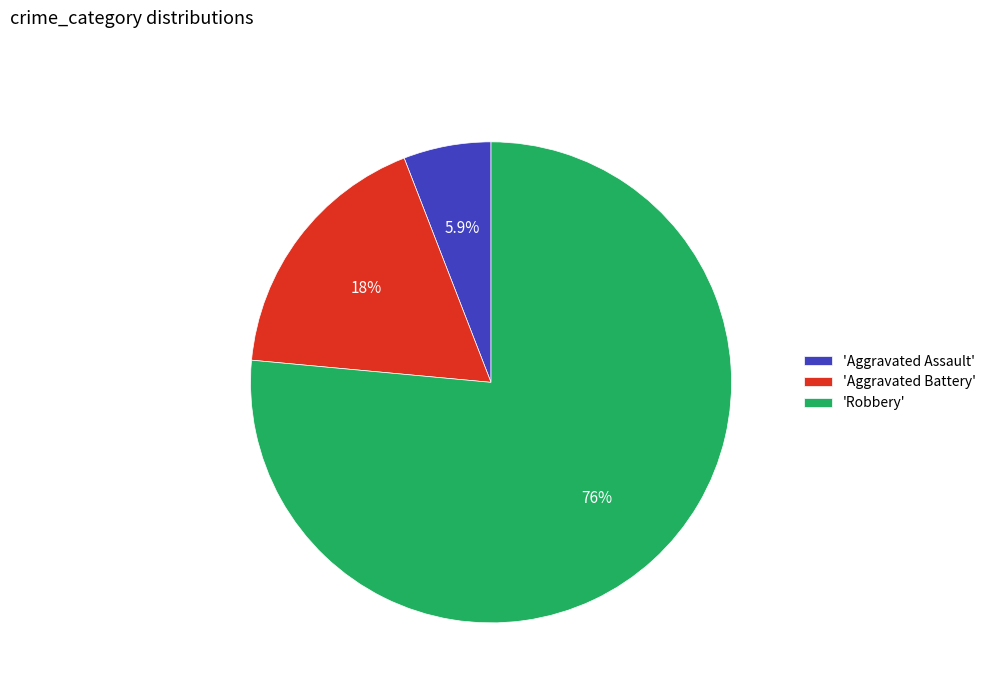

Rank the categories by value from lowest to highest.

'Aggravated Assault', 'Aggravated Battery', 'Robbery'